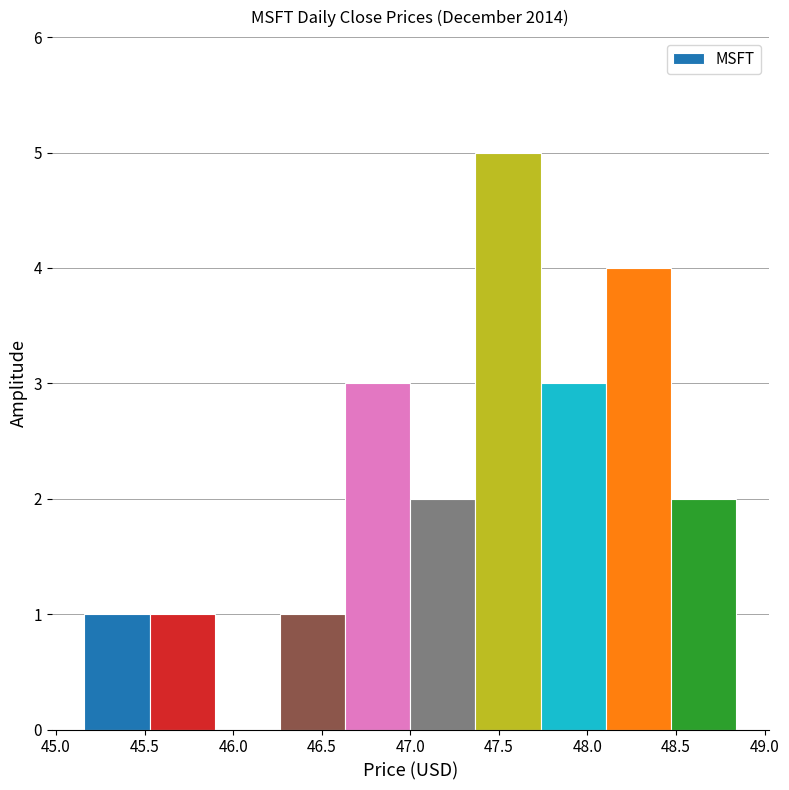

What is the height of the bar covering 47.00 to 47.35 on the x-axis? Neither the bar edges nor the heights are printed on the chart, so give them approximately, as read against the axes.

2